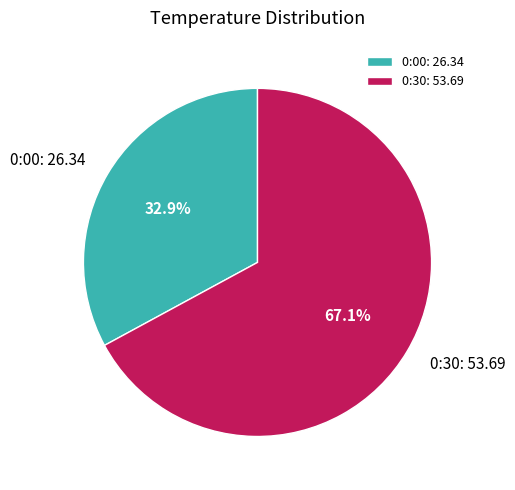

What percentage do 0:30 and 0:00 together represent?

100.0%